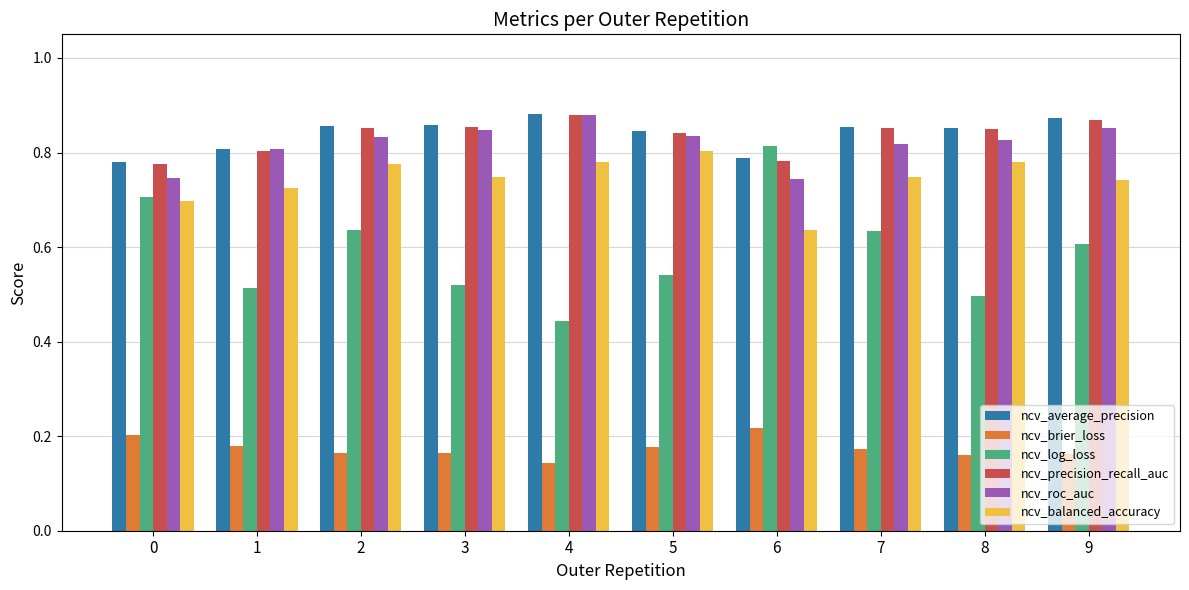

What is the total value across all series at 9?

4.1